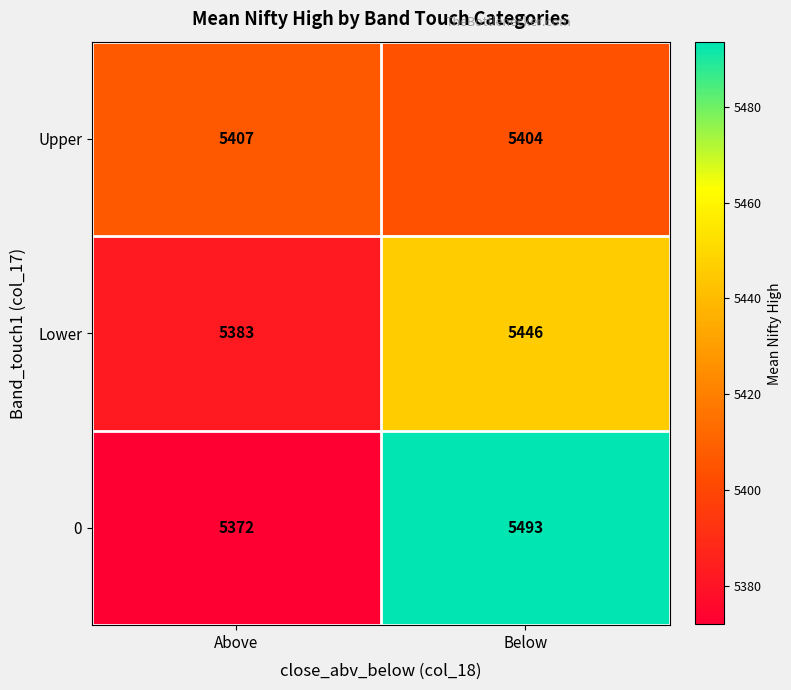

What is the difference between the Lower values at Above and Below?

63